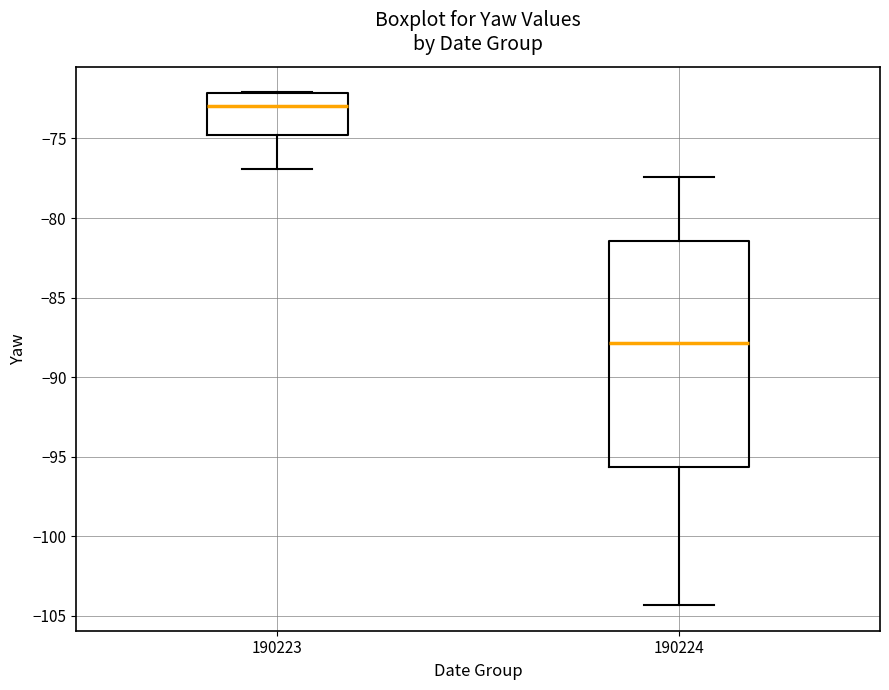

Which box is the tallest, from its lower edge to its upper edge?

190224